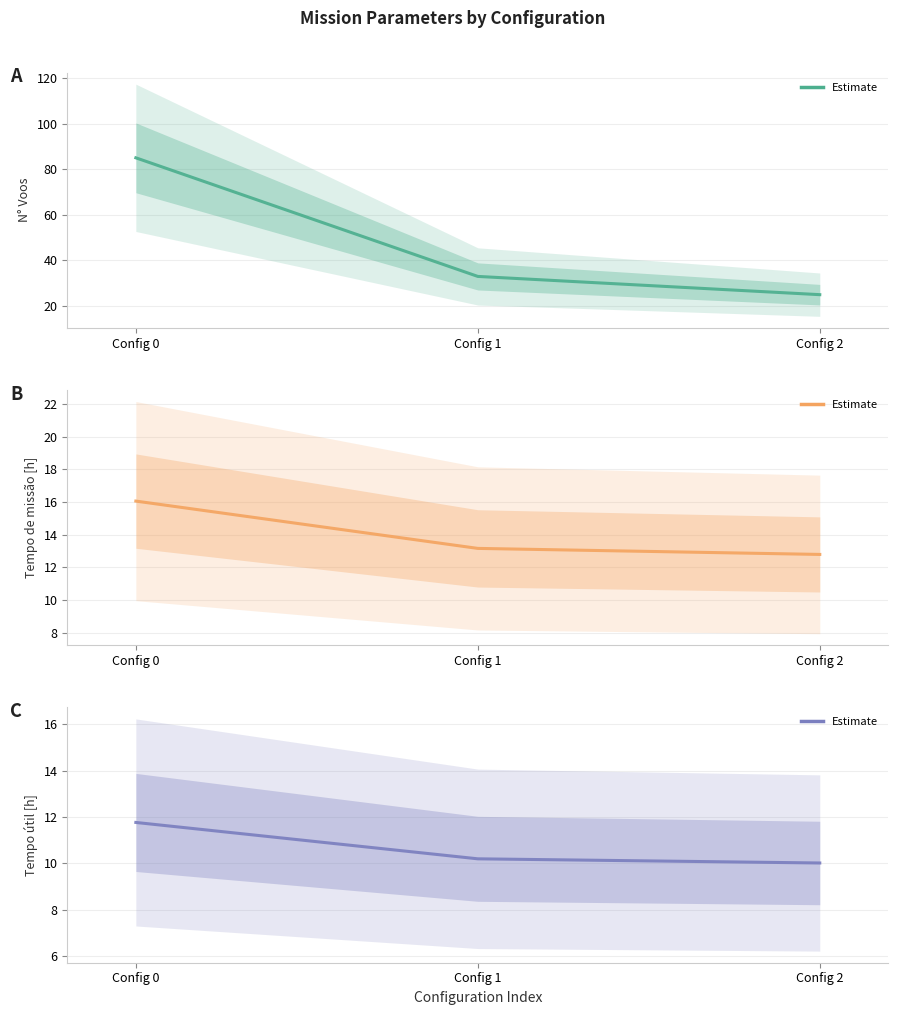

How many values in the N° Voos series exceed 33?

1